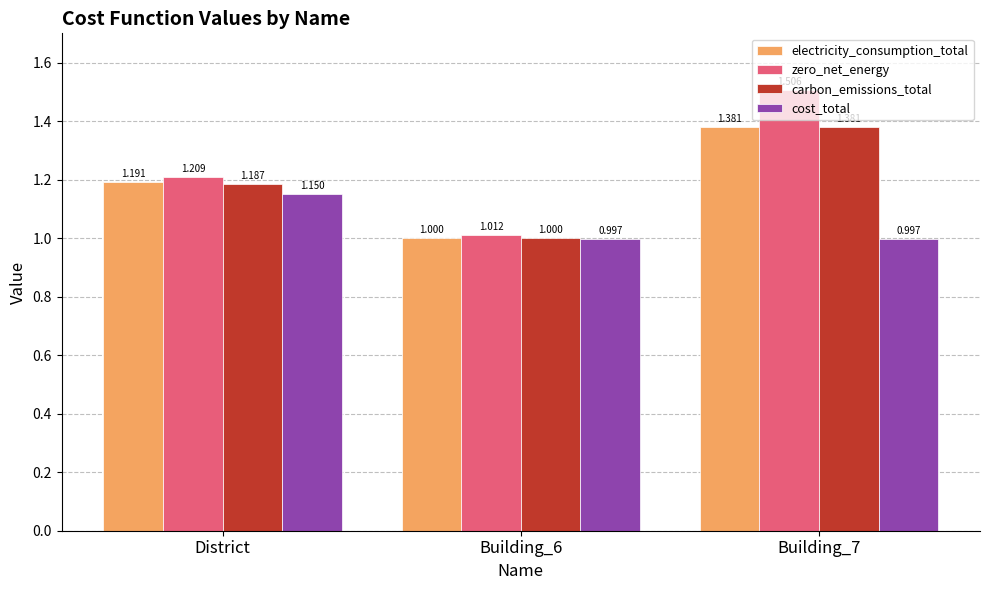

What is the difference between the electricity_consumption_total values at Building_6 and District?

0.2